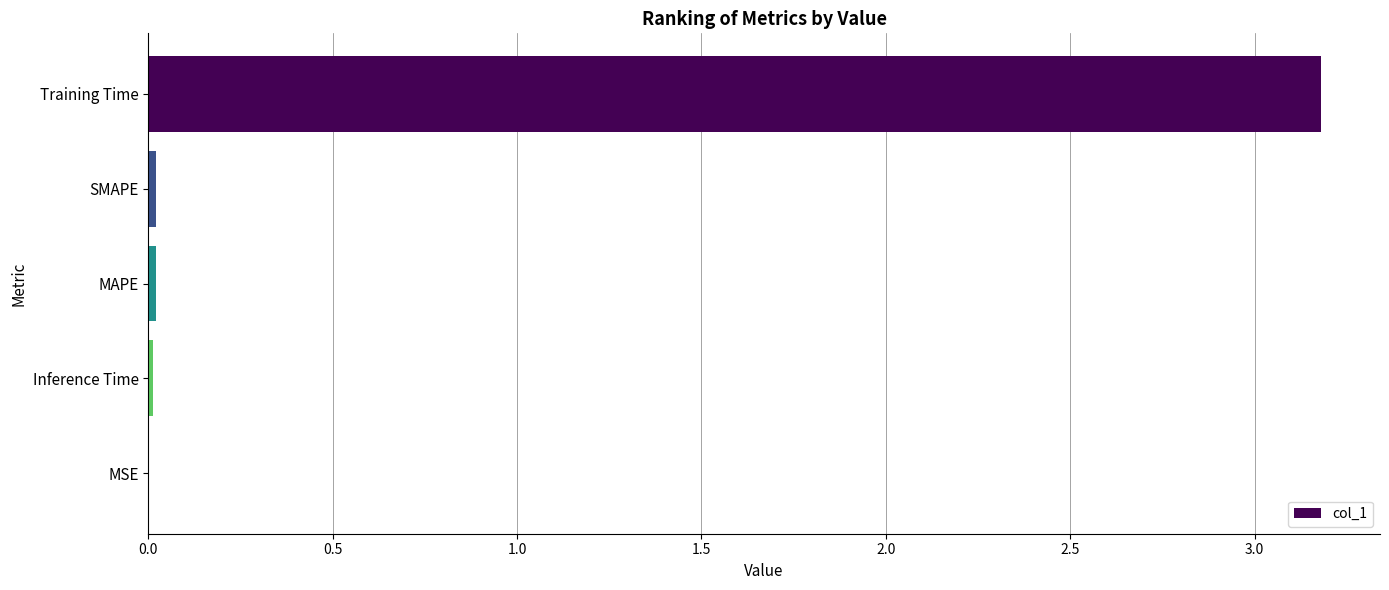

What is the sum of all values?

3.2